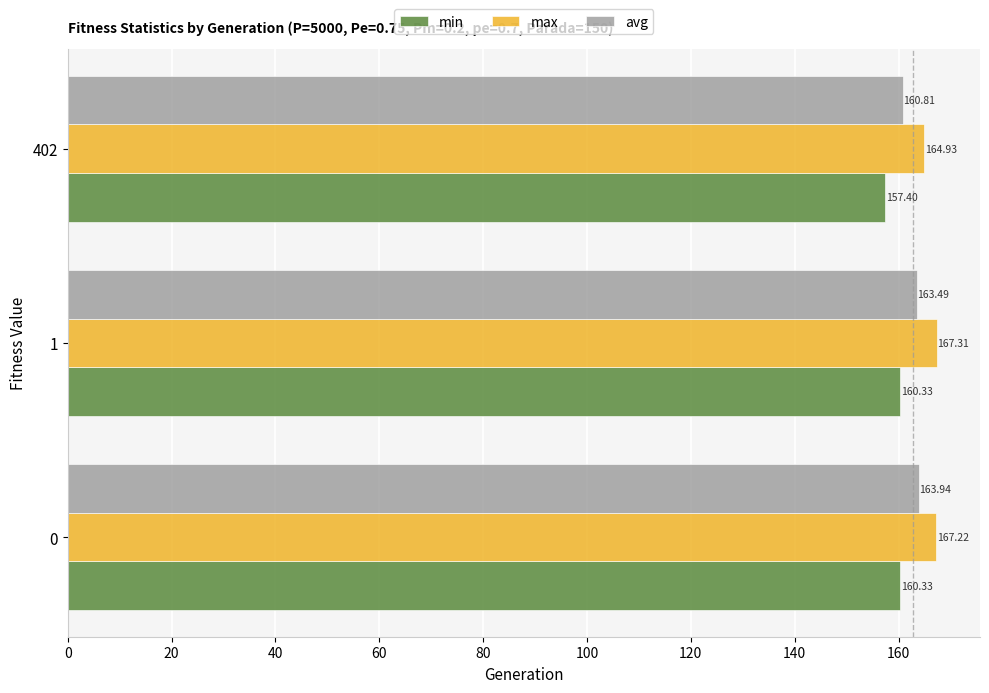

What is the difference between the max values at 402 and 0?

2.3